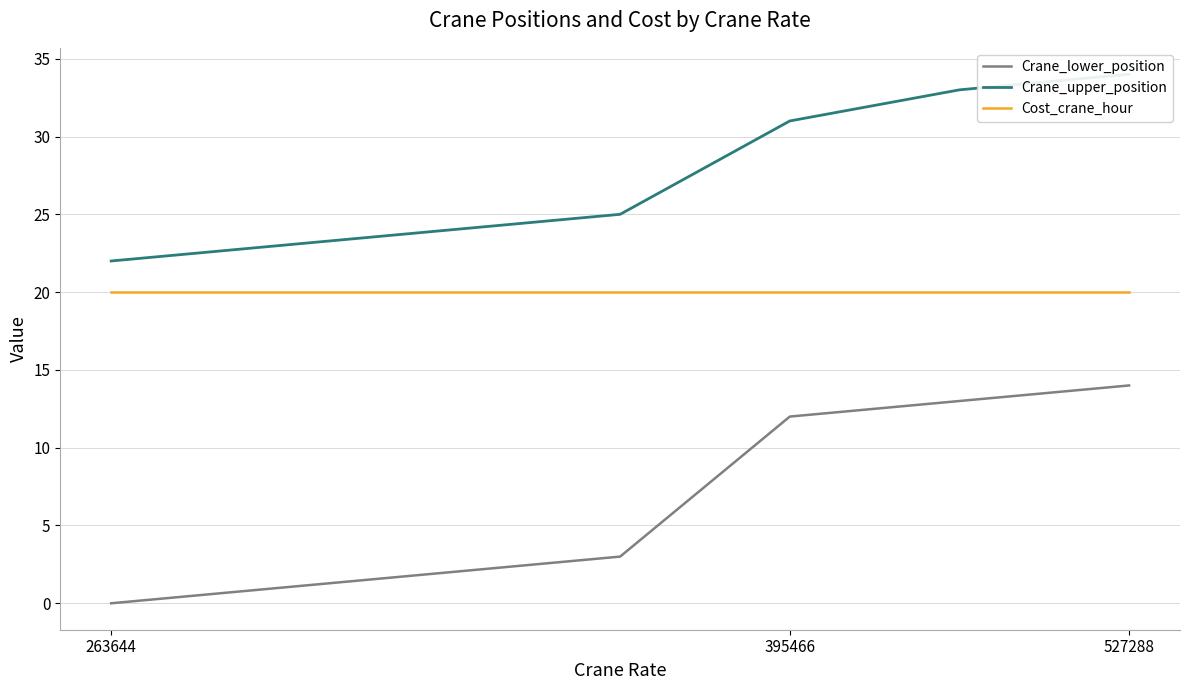

Which series has the largest range (max minus min)?

Crane_lower_position